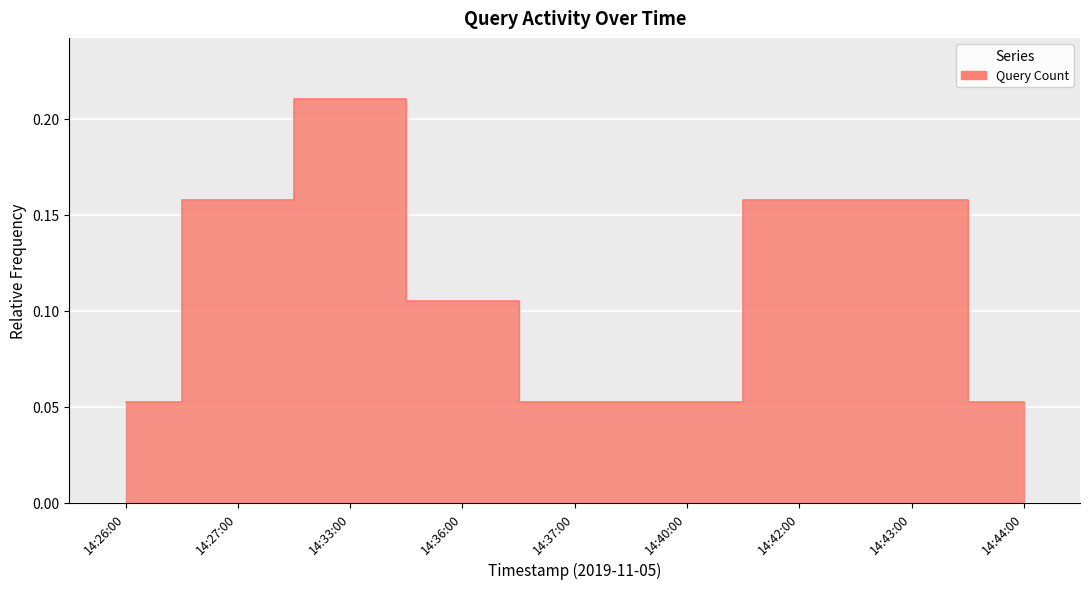

How many lines are shown in the chart?

1